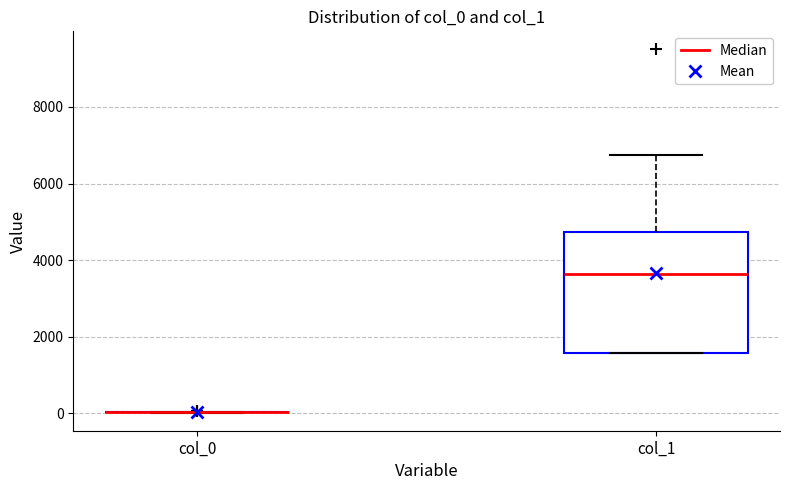

Reading left to right, read every box against the y-axis: the position of its median line, the range the box covers, and the ends of its whiskers. The values are not printed on the chart, so give them approximately, as read against the axis.

col_0: box collapsed to a line at 0, whiskers 0 to 0
col_1: median 3600, box 1600 to 4800, whiskers 1600 to 6800